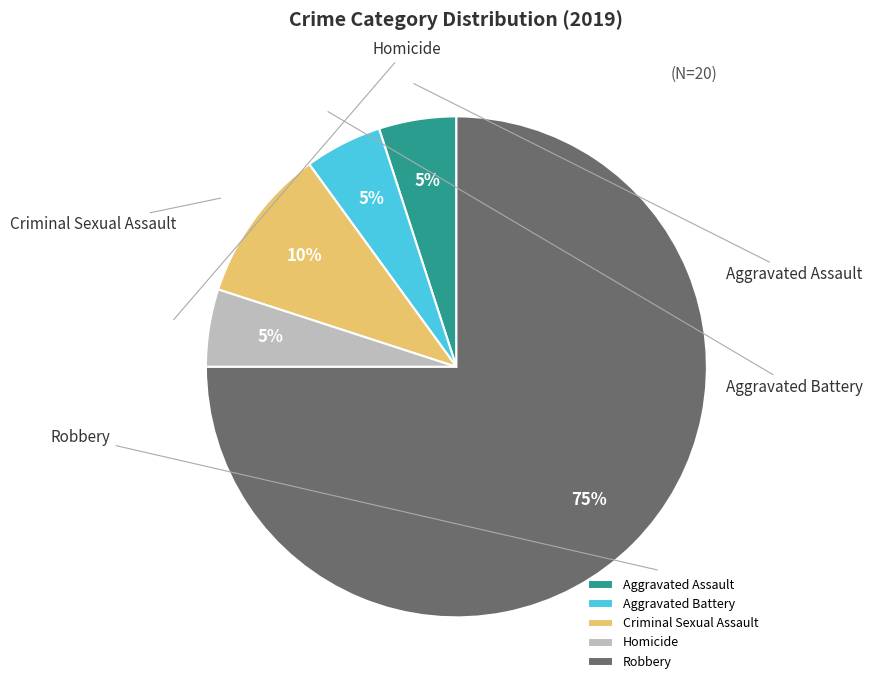

To the nearest percent, what is the difference between the largest and smallest slice percentages?

70%